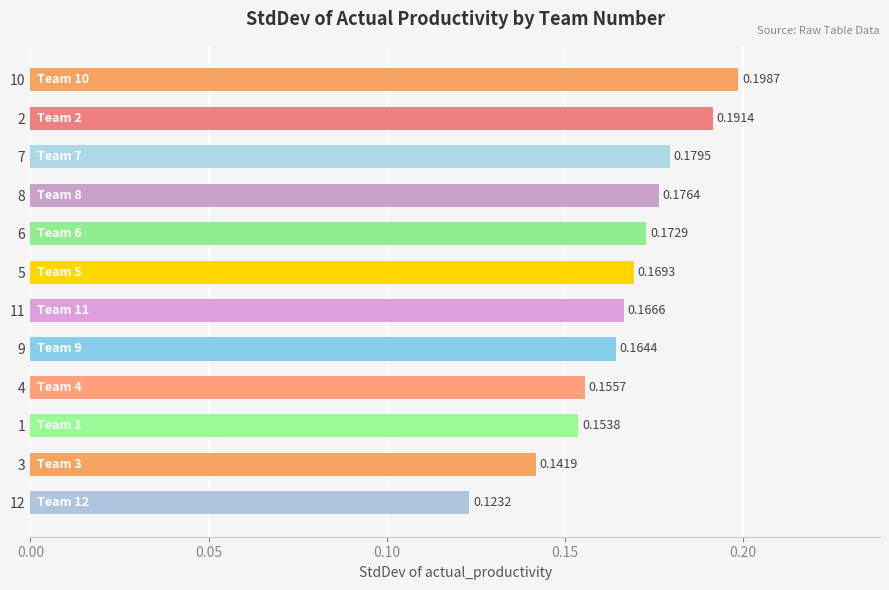

Which has a higher value, 3 or 7?

7